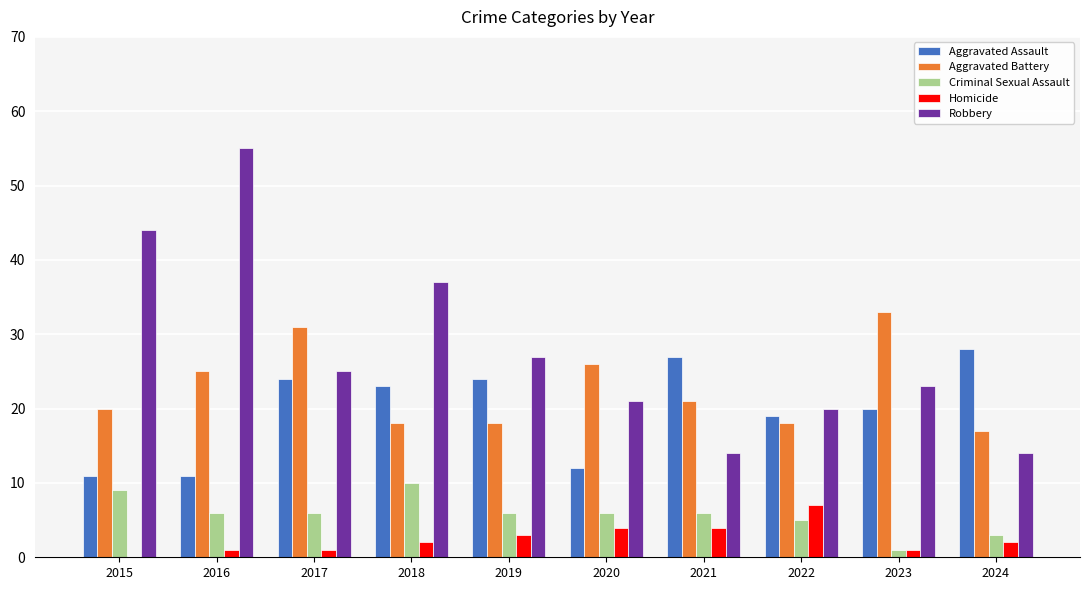

Between 2015 and 2024, which series saw the biggest shift?

Robbery